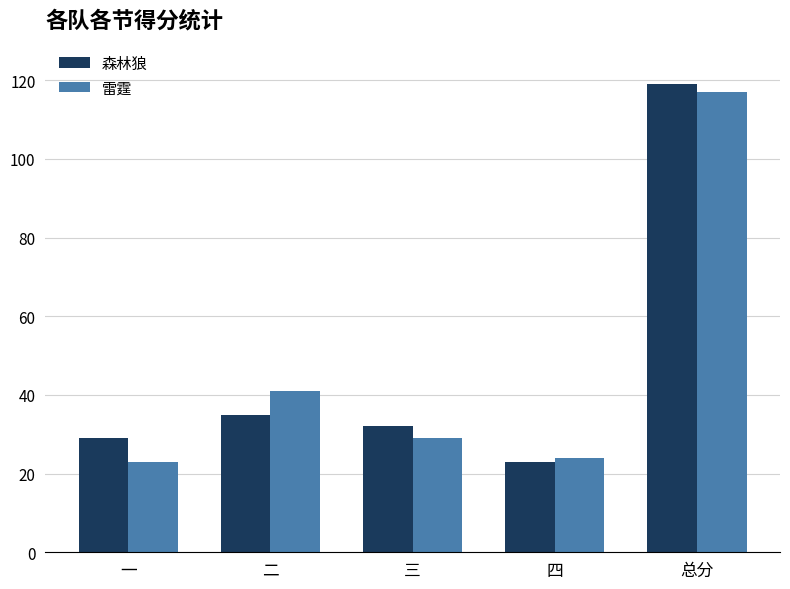

Is the value of 森林狼 at 三 greater than the value of 雷霆 at 四?

Yes